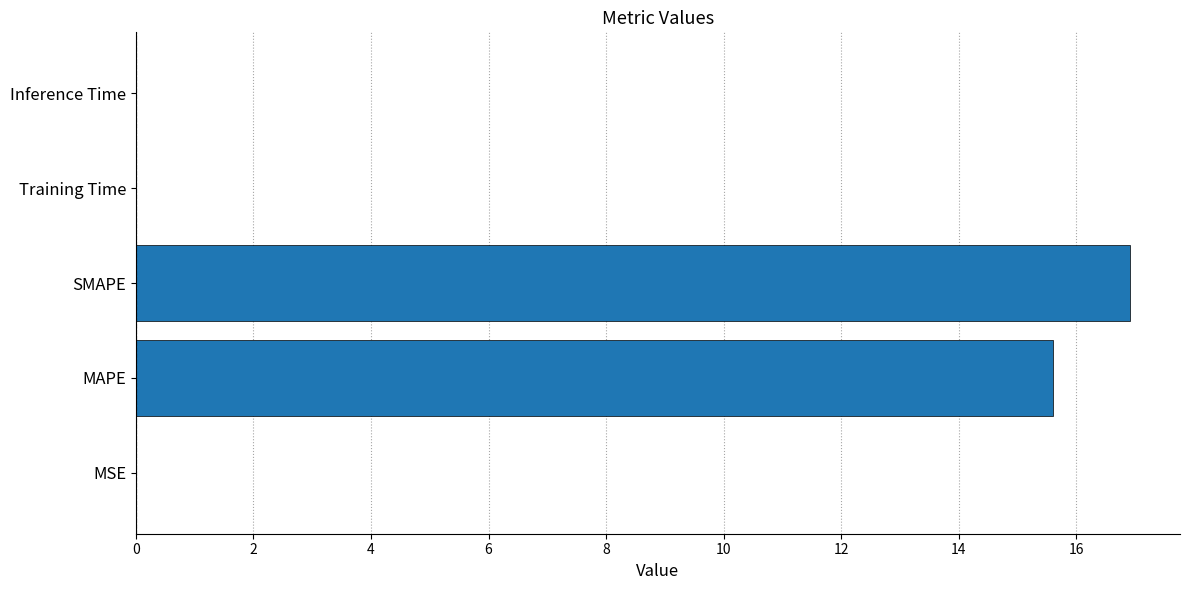

Which has a higher value, MAPE or SMAPE?

SMAPE